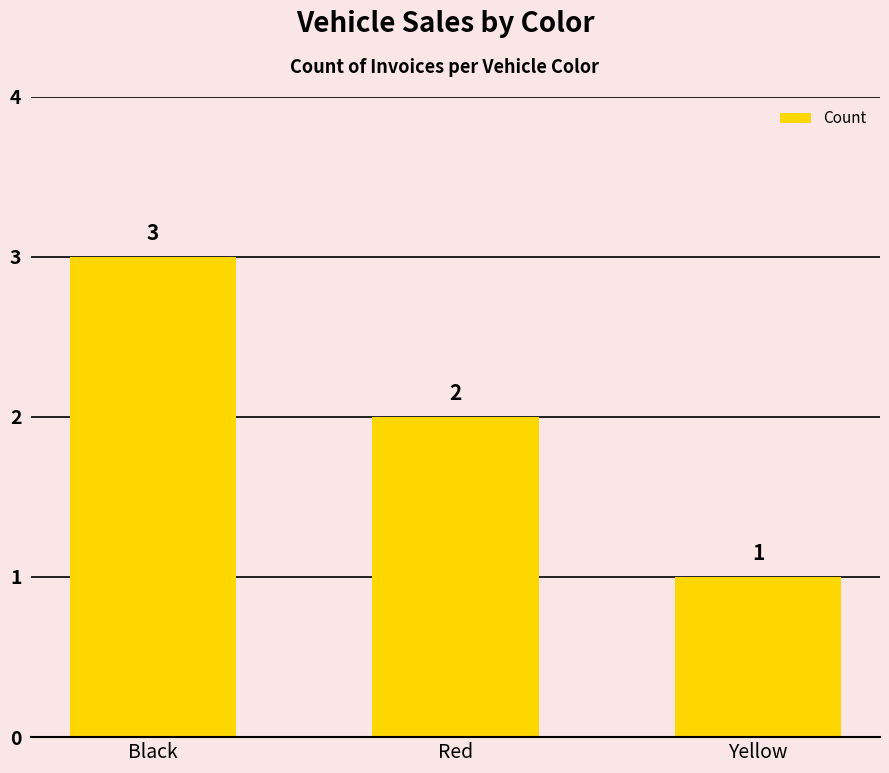

What is the label of the 2nd bar from the right?

Red